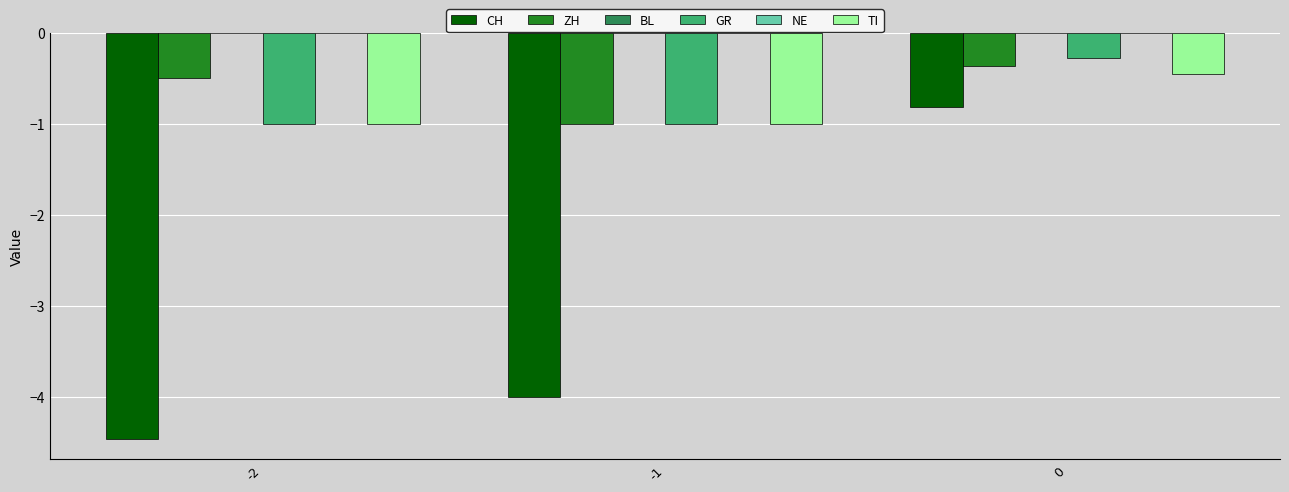

Which series has the largest range (max minus min)?

CH